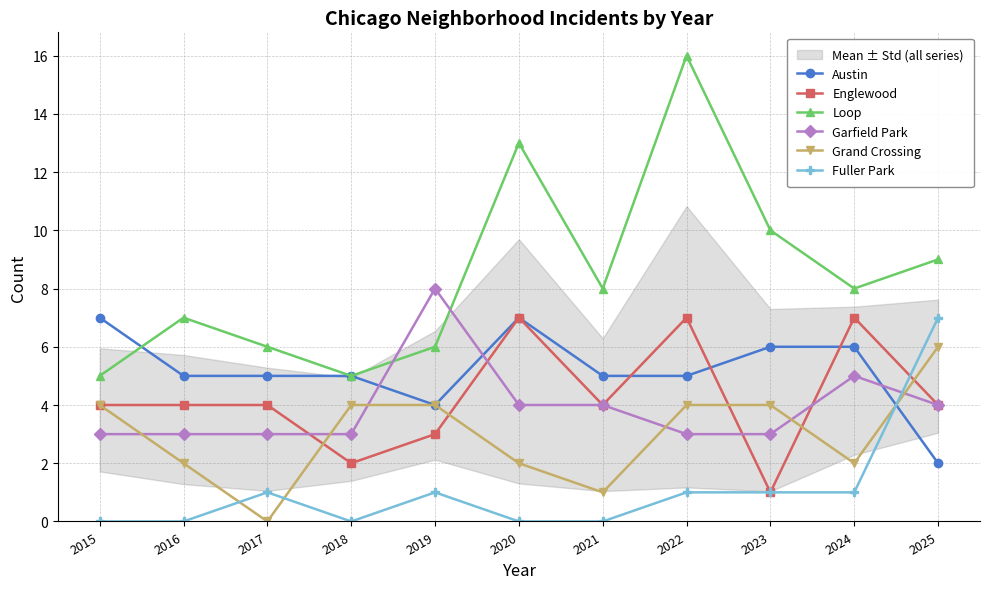

Which series changed the most between 2019 and 2020?

Loop